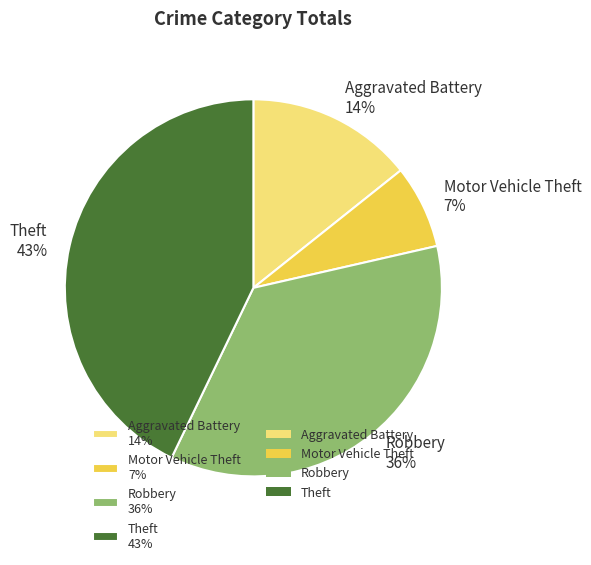

Which slice is the largest?

Theft